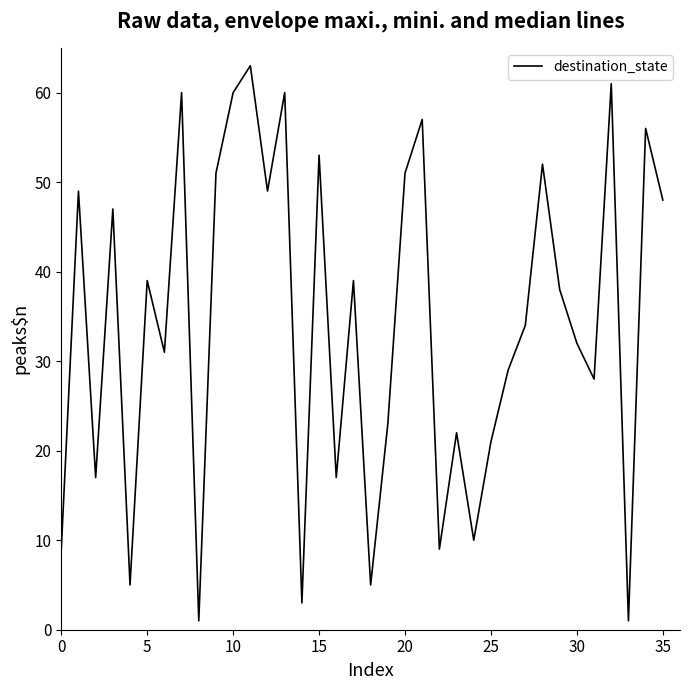

How many interior local peaks (higher than both neighbors) does the data have?

13